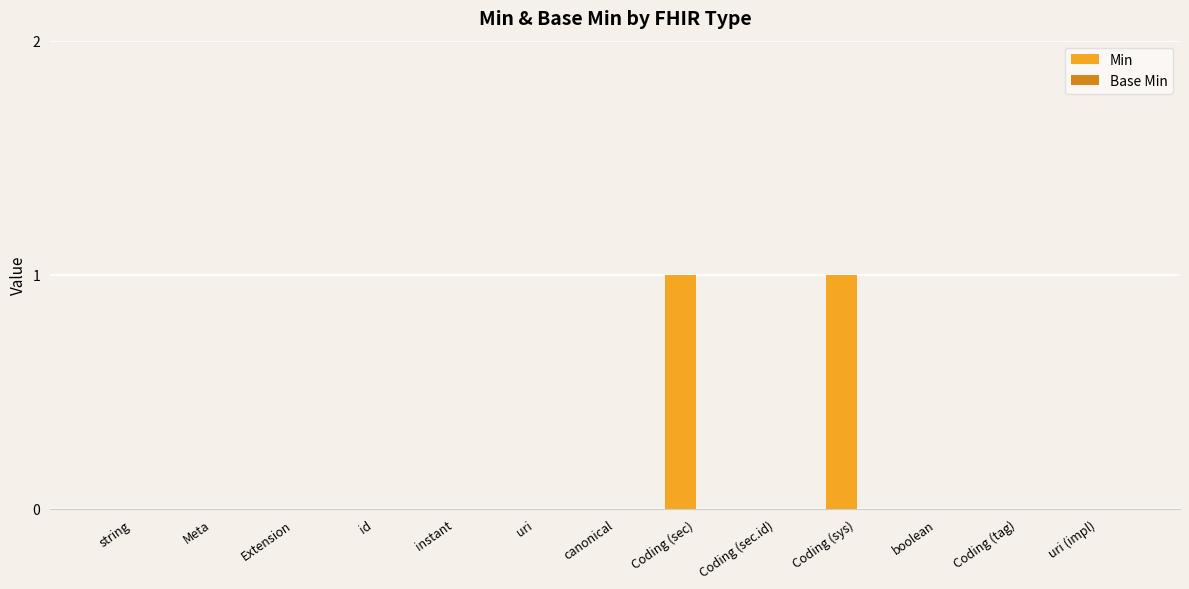

True or false: the data shows 0 at boolean.

True